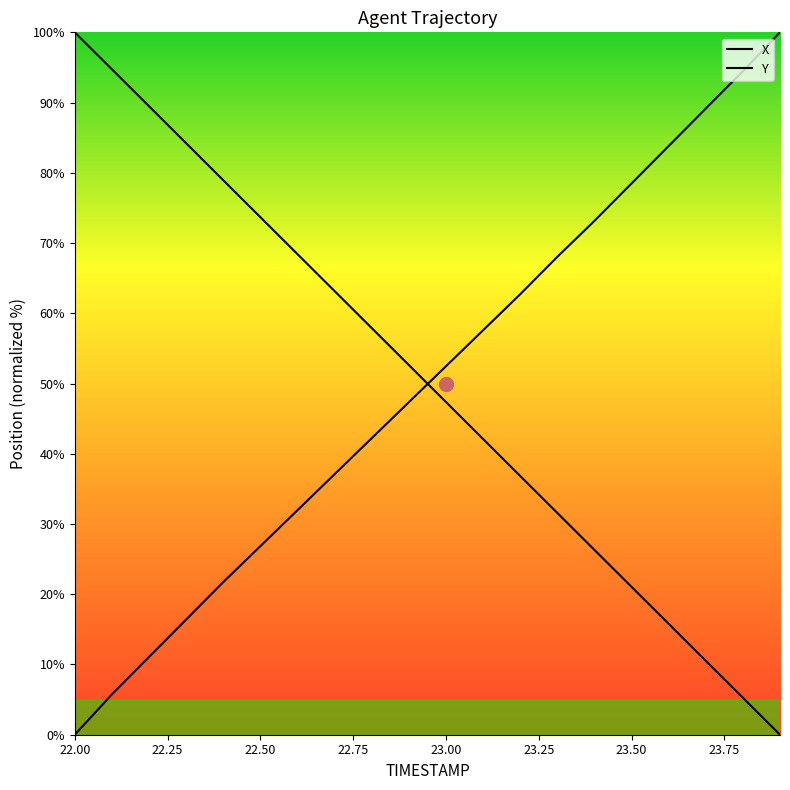

Which series has the widest spread of values?

X